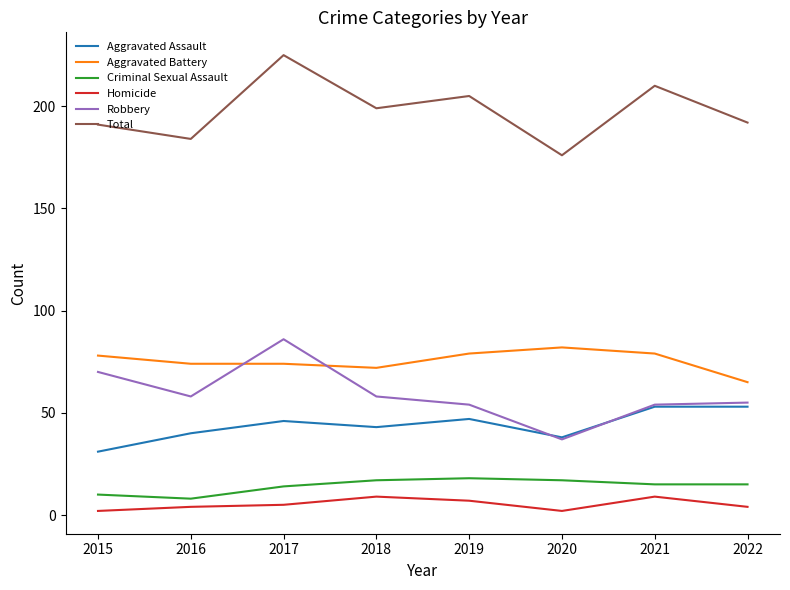

What are all the series names shown in the legend?

Aggravated Assault, Aggravated Battery, Criminal Sexual Assault, Homicide, Robbery, Total